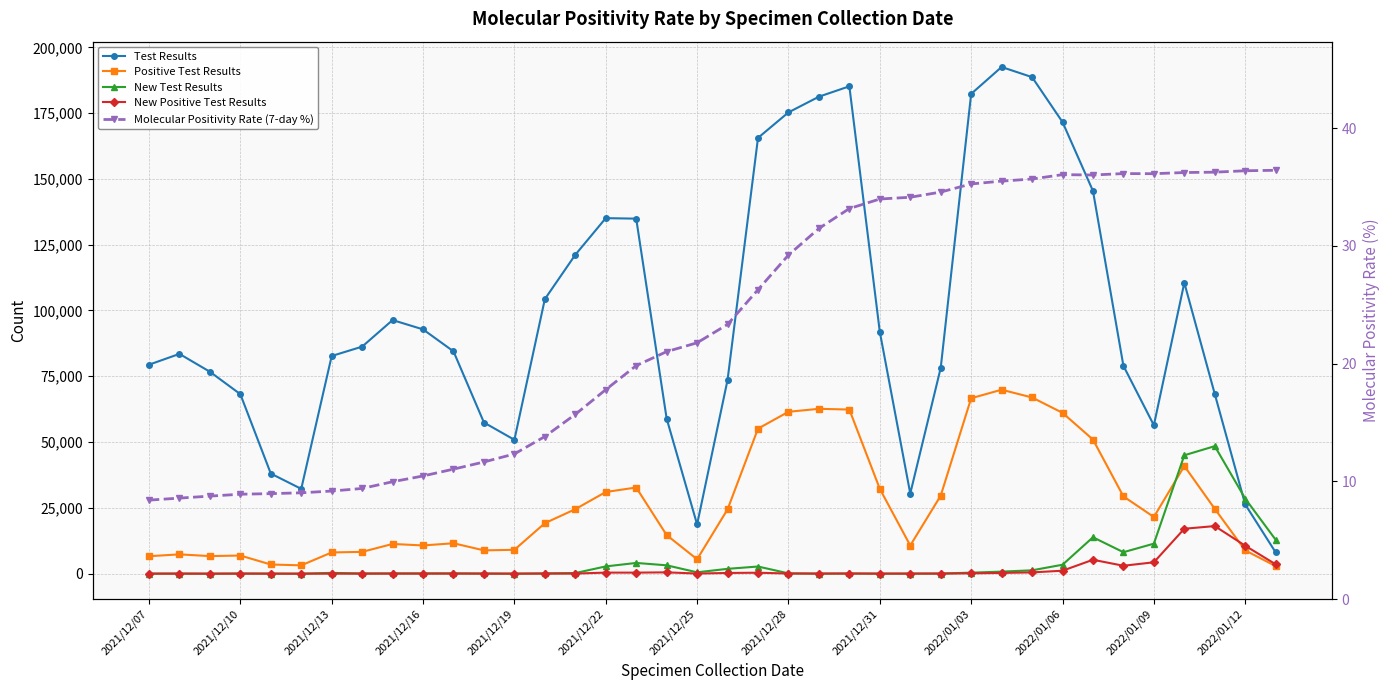

What is the sum of all Test Results values?

3712703.0